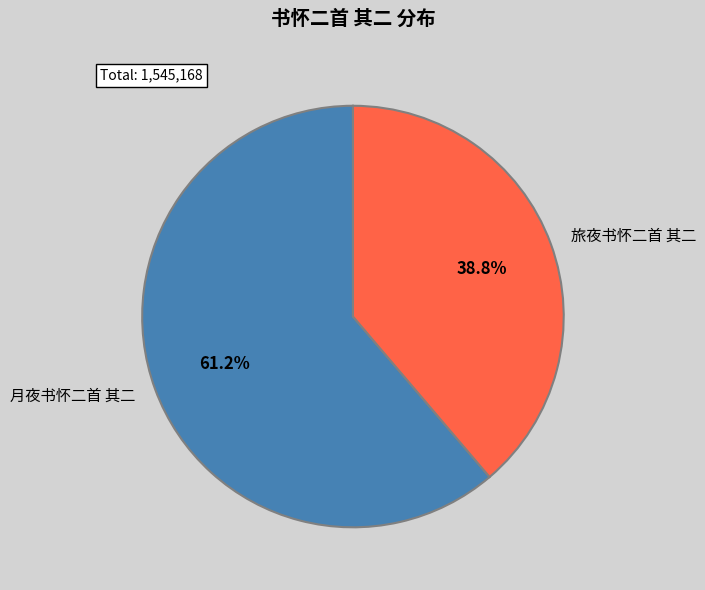

Is it true that 旅夜书怀二首 其二 is 39% of the pie?

True